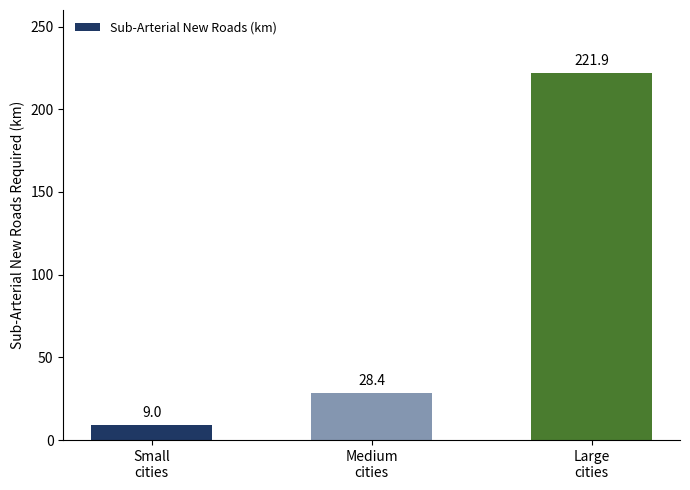

Approximately how many times larger is the value at Medium
cities compared to Large
cities?

0.1